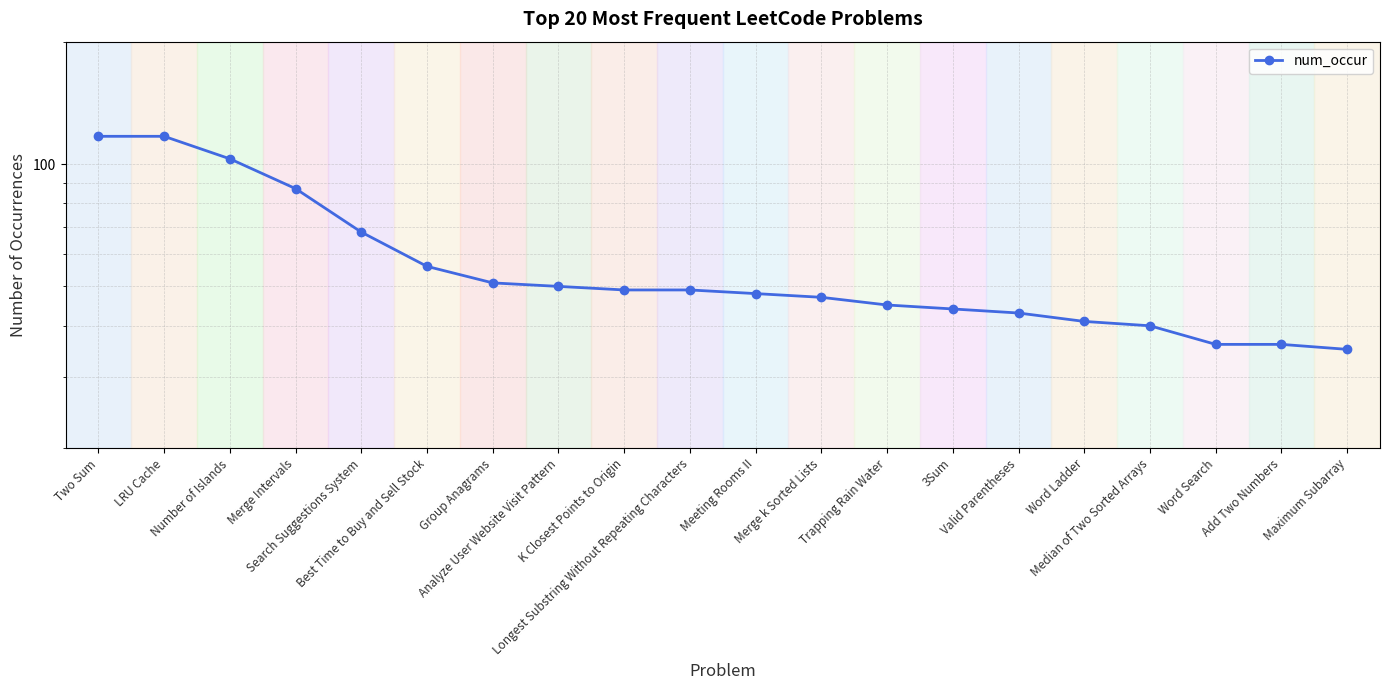

What is the change in value from Trapping Rain Water to Word Search?

-9